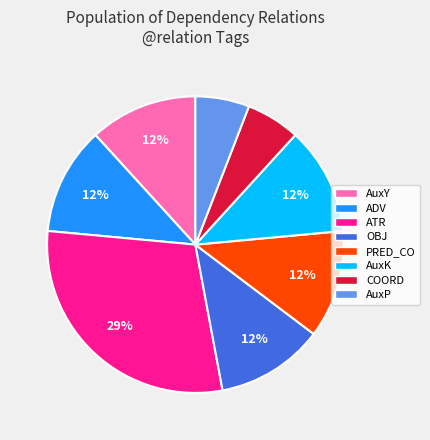

Is AuxY the majority of the pie?

No